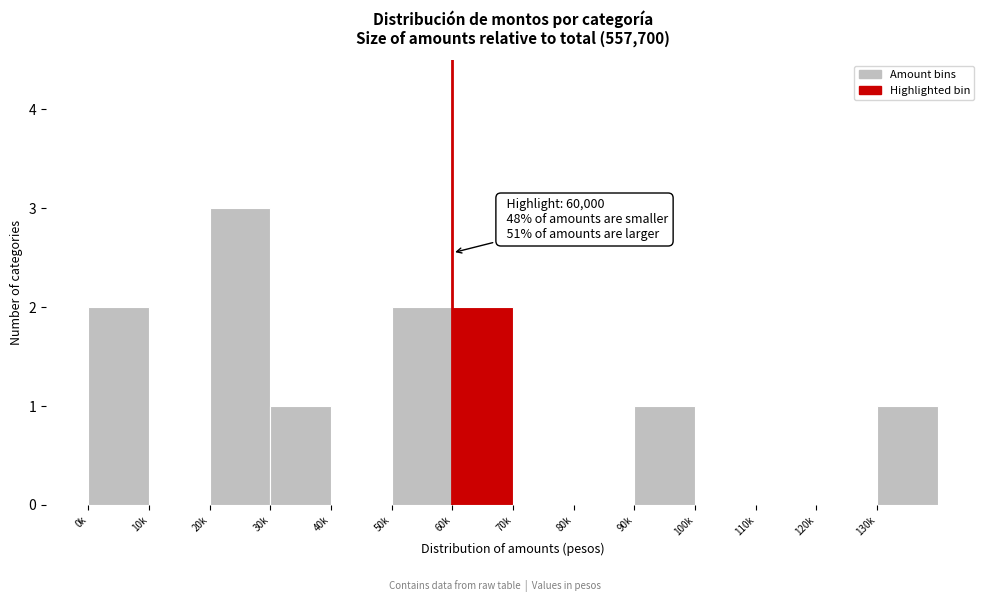

Reading left to right, transcribe all the data shown in this chart.

0k=2	10k=0	20k=3	30k=1	40k=0	50k=2	60k=2	70k=0	80k=0	90k=1	100k=0	110k=0	120k=0	130k=1